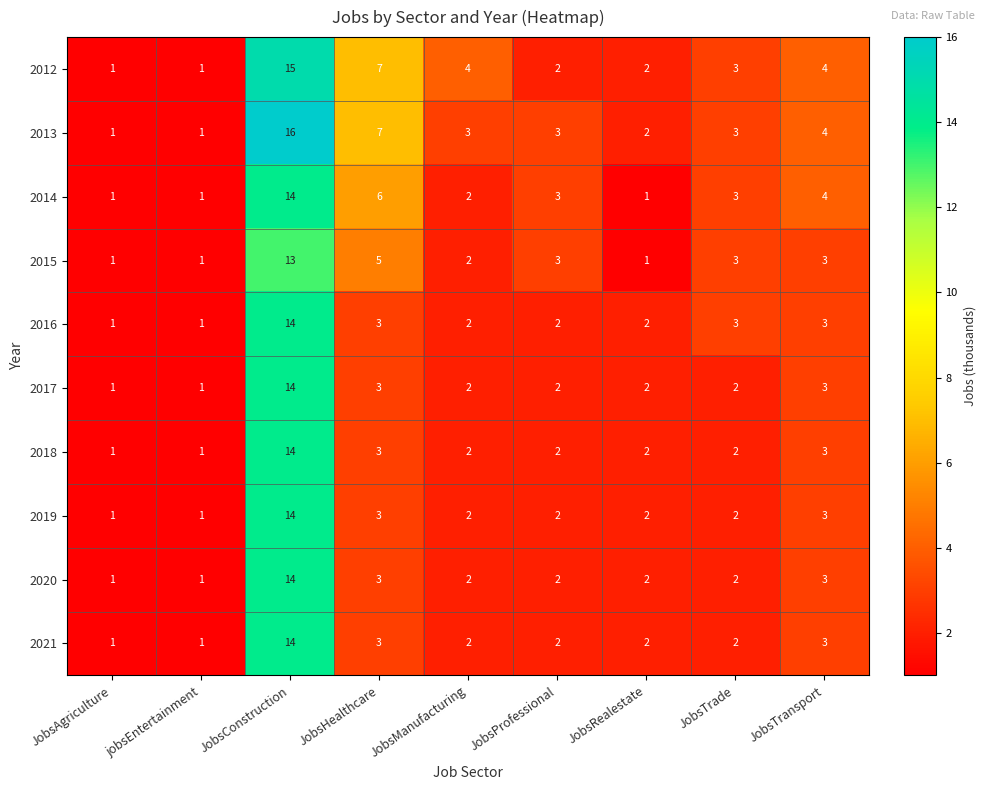

Is it true that 2015 equals 1 at JobsManufacturing?

False